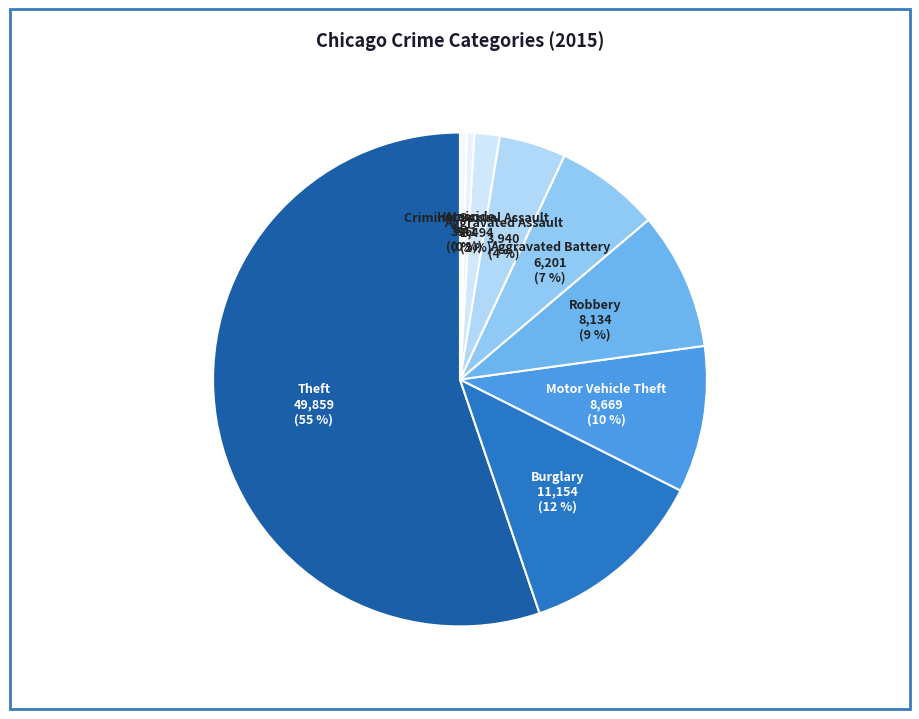

To the nearest percent, what portion does Motor Vehicle Theft represent?

10%